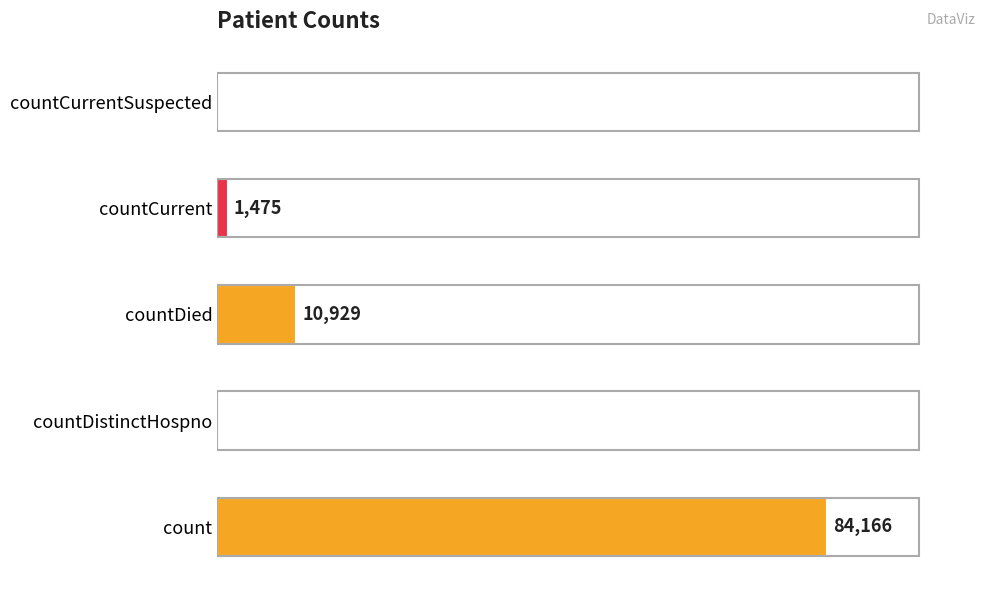

Which label corresponds to the largest value in the chart?

count